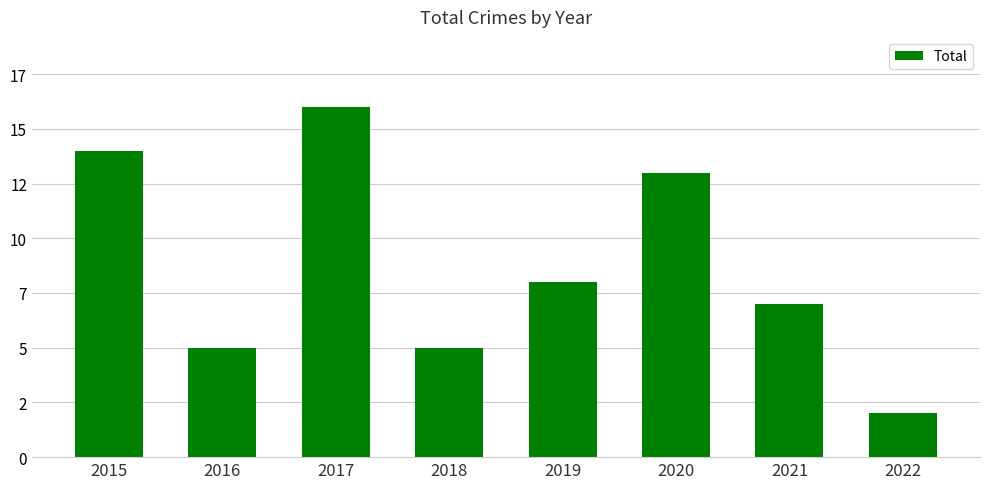

Reading left to right, extract all data points from this chart.

14	5	16	5	8	13	7	2